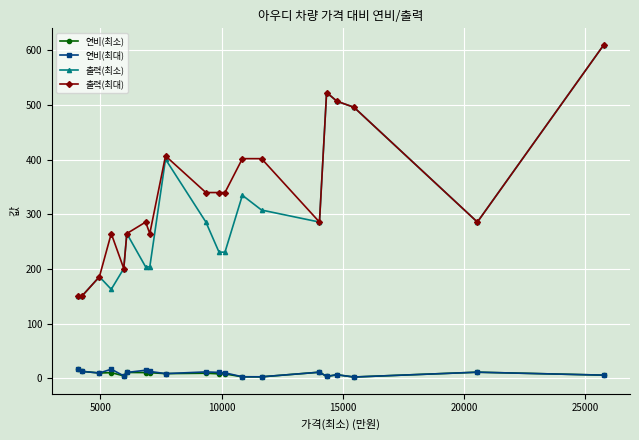

What is the maximum value for 연비(최소)?

16.7